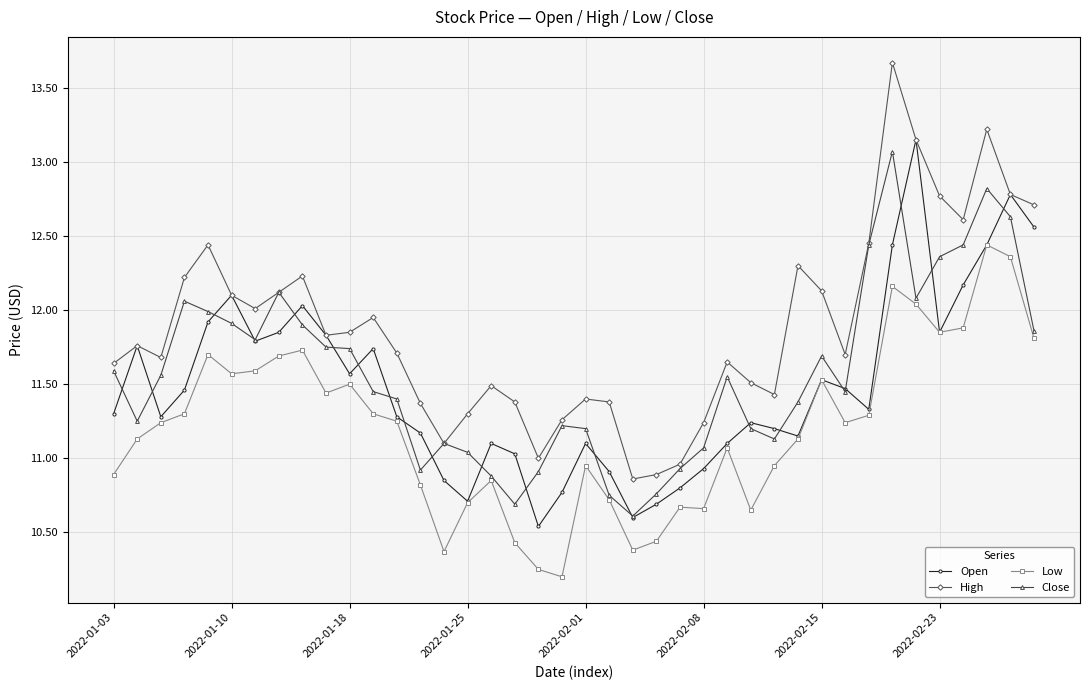

How many series are shown in this chart?

4